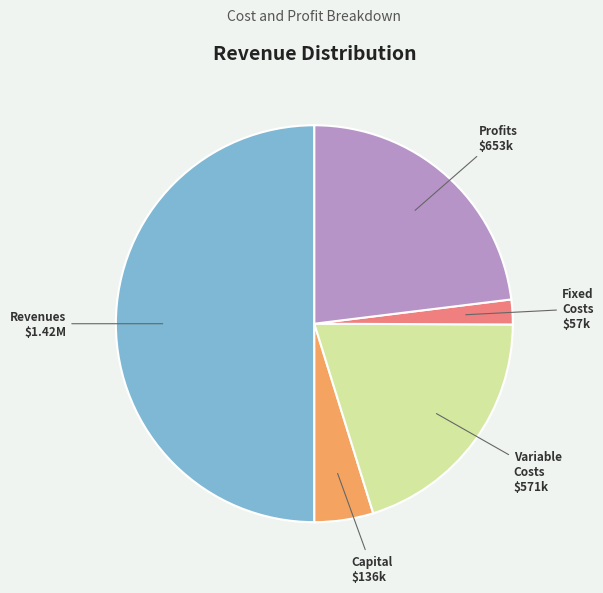

Which slice is the largest?

Total Revenues